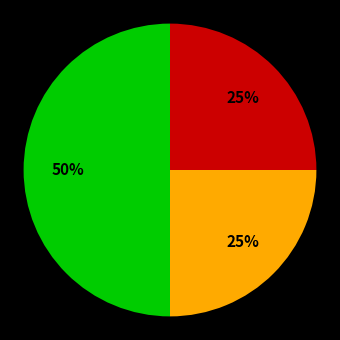

To the nearest percent, what is the average slice percentage?

33%